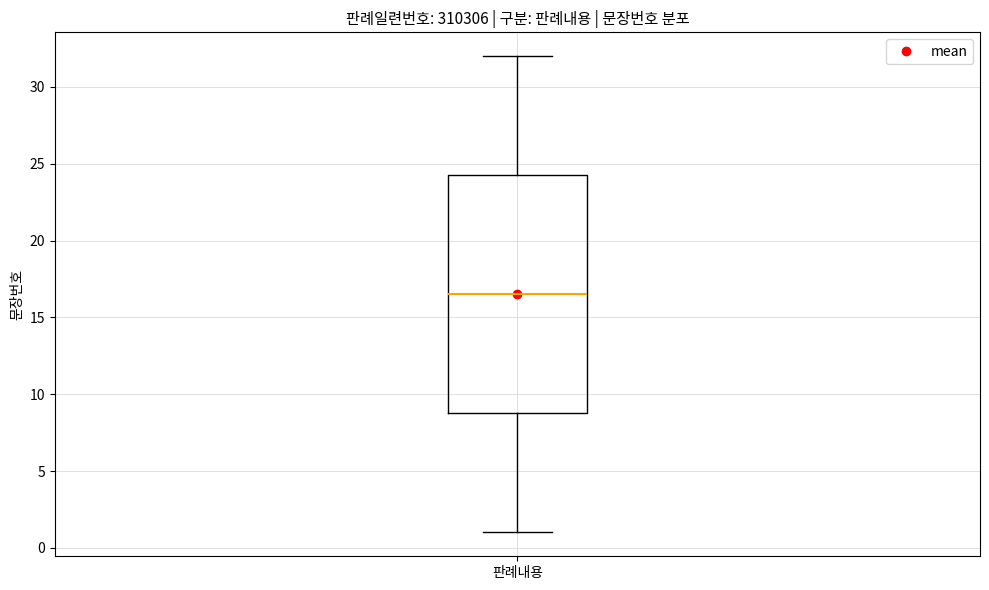

Transcribe this box plot: give where the median line is, the range the box spans, and where the two whiskers end, as read against the y-axis. The values are not printed on the chart, so give them approximately, as read against the axis.

median 16.5, box 9.0 to 24.5, whiskers 1.0 to 32.0